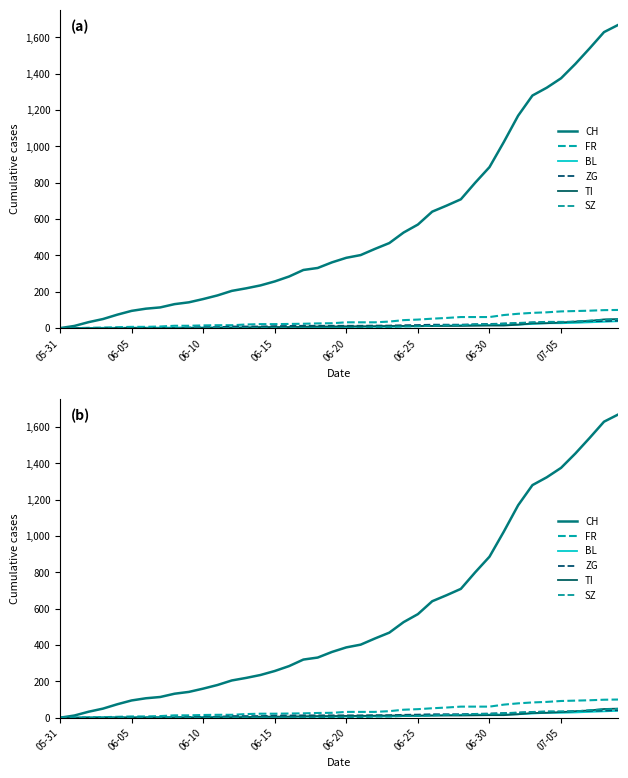

What is the greatest value displayed?

1669